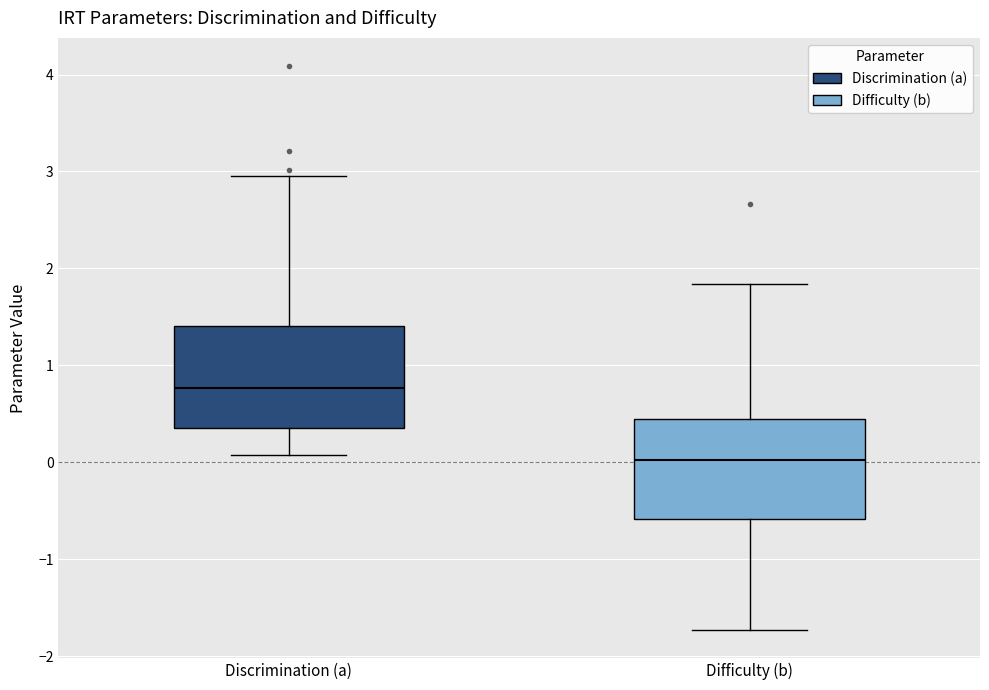

Reading left to right, transcribe this box plot: for each box, give where its median line is, the range the box spans, and where its two whiskers end, as read against the y-axis. The values are not printed on the chart, so give them approximately, as read against the axis.

Discrimination (a): median 0.8, box 0.4 to 1.4, whiskers 0.1 to 3.0
Difficulty (b): median 0.0, box -0.6 to 0.4, whiskers -1.7 to 1.8